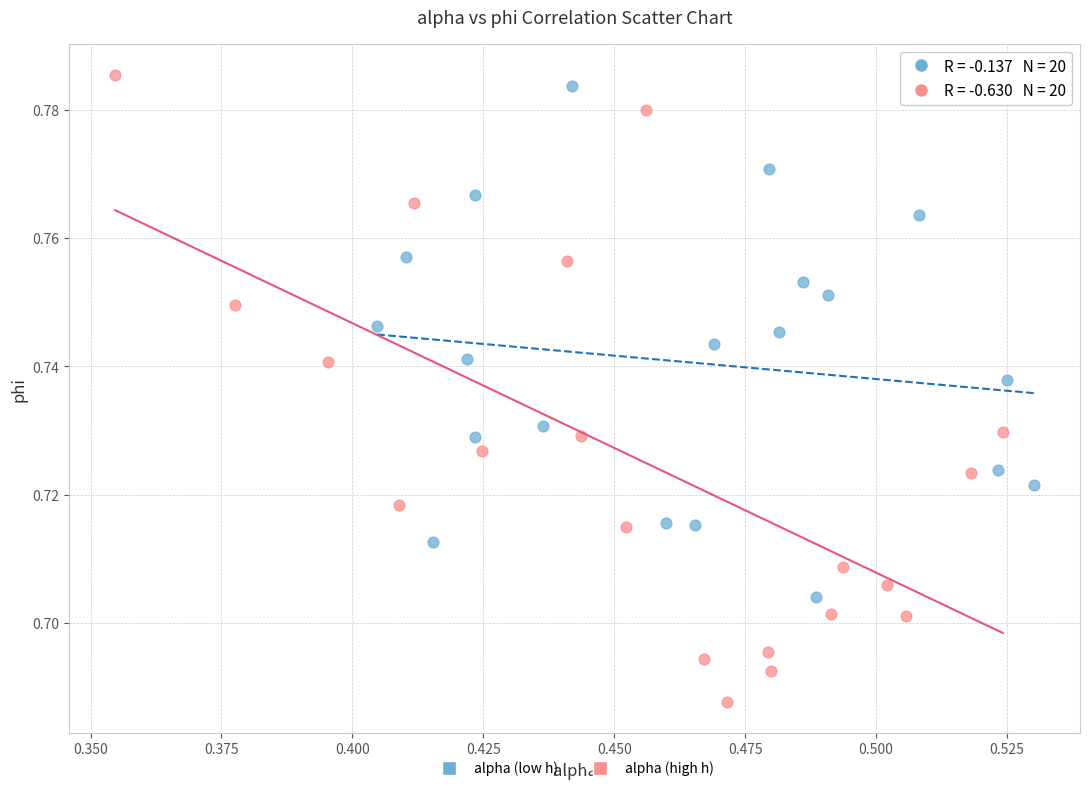

Which series has the widest spread of Y values?

alpha (high h)